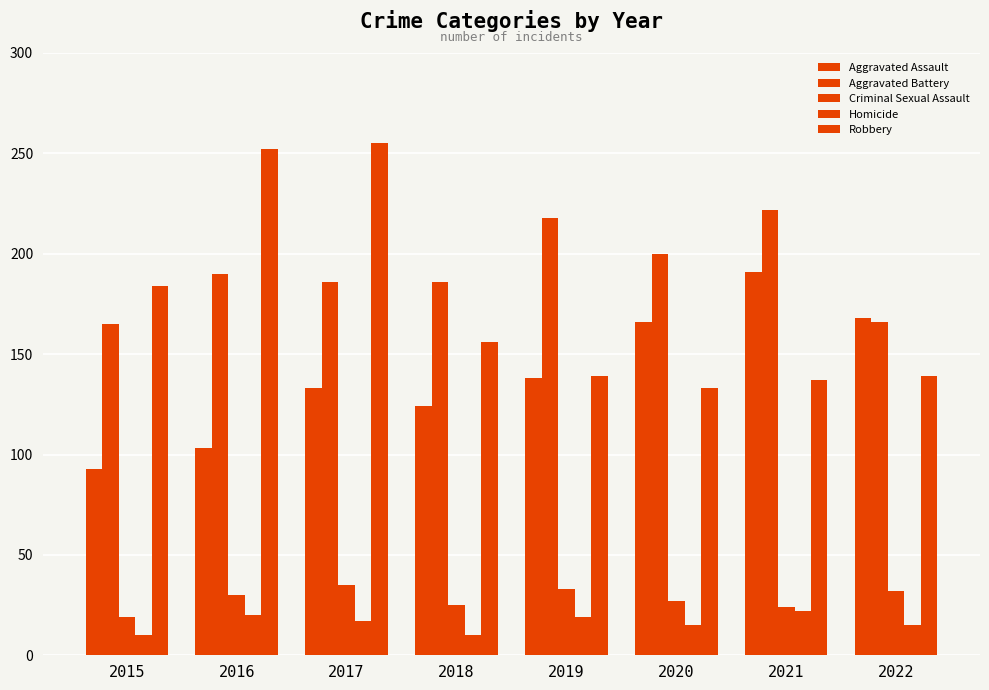

Is it true that Robbery equals 50 at 2021?

False